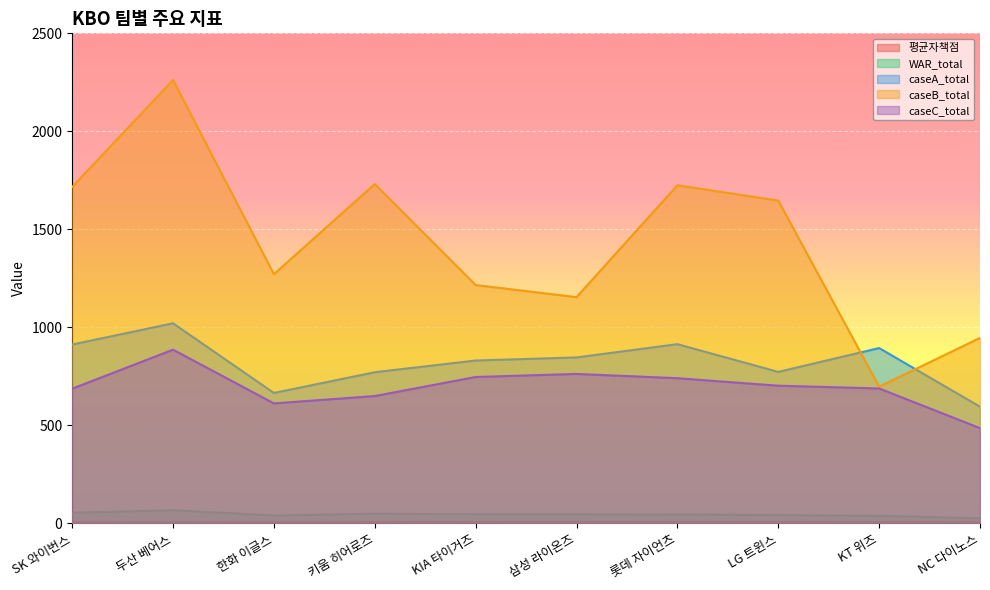

How many data points in caseB_total are above 1646?

5